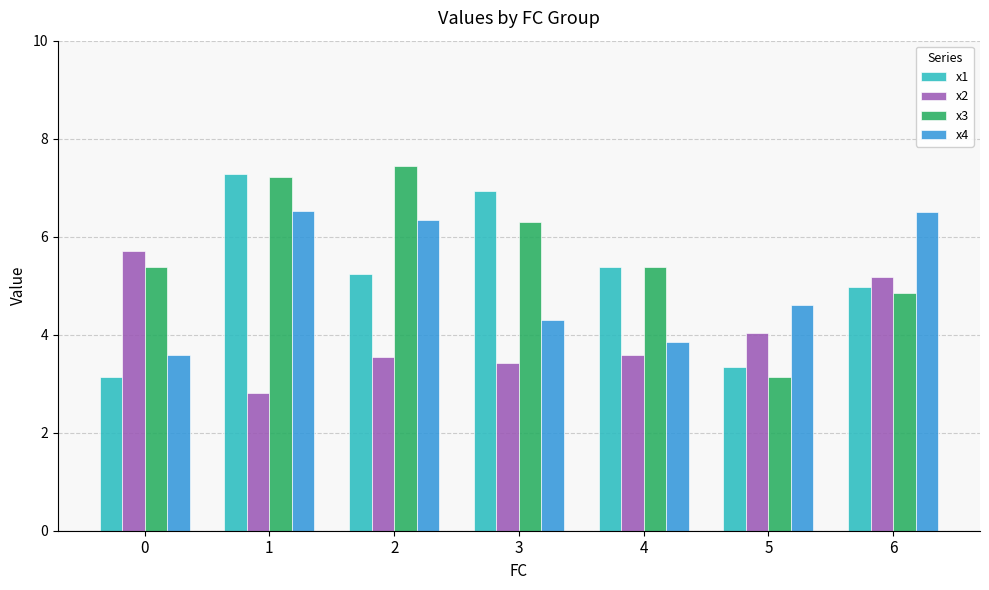

What is the approximate value of x2 at 4?

3.6